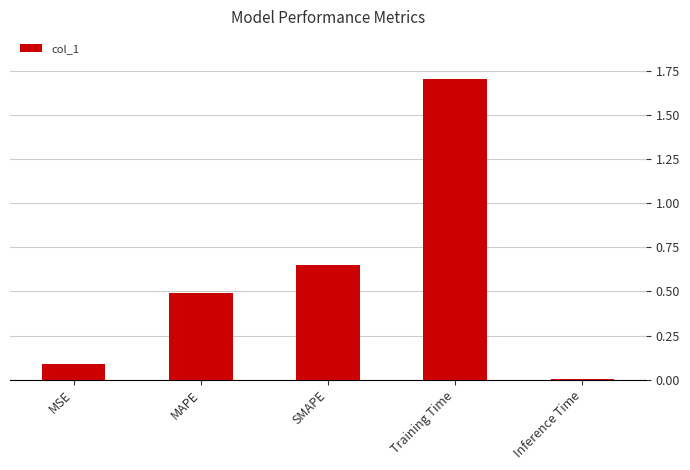

How many bars are there in total?

5